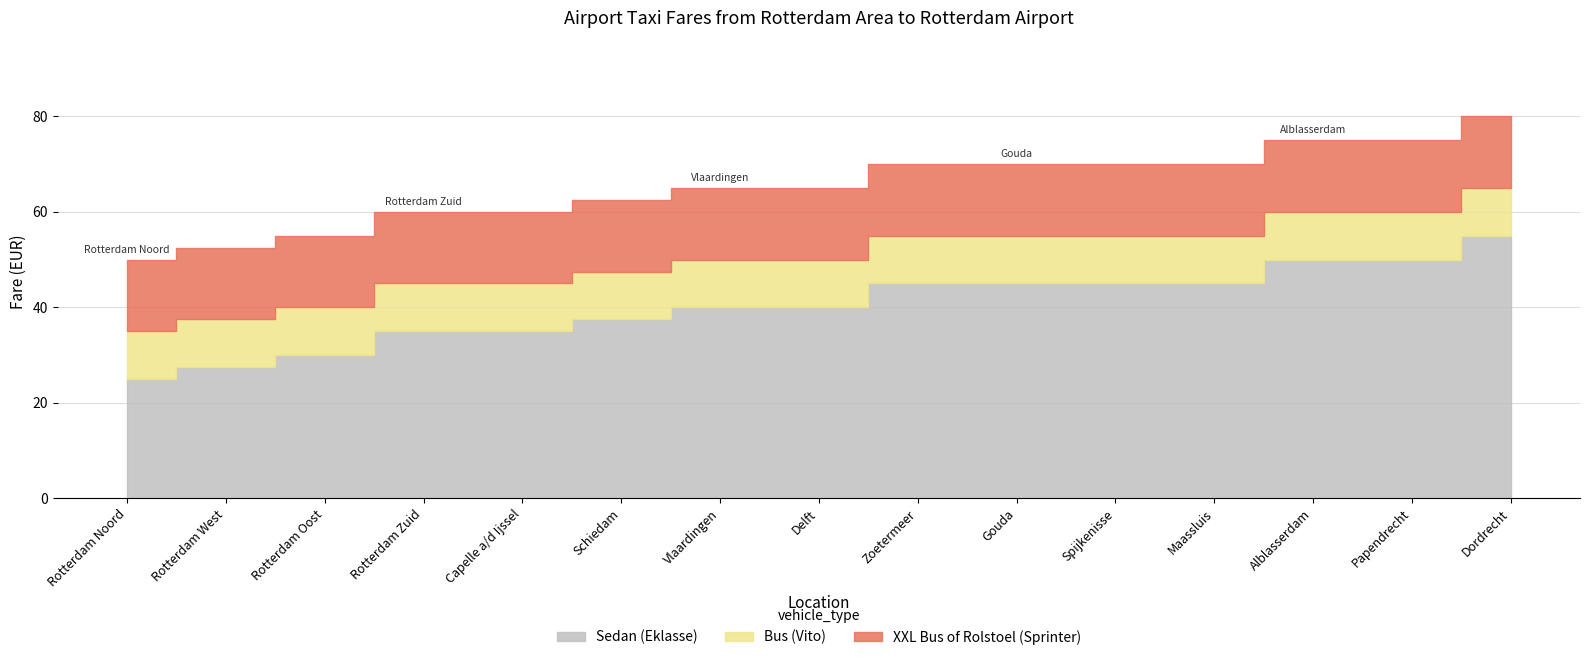

Reading left to right, what are all the values shown in this chart?

Sedan (Eklasse): Rotterdam Noord=25.0	Rotterdam West=27.5	Rotterdam Oost=30.0	Rotterdam Zuid=35.0	Capelle a/d Ijssel=35.0	Schiedam=37.5	Vlaardingen=40.0	Delft=40.0	Zoetermeer=45.0	Gouda=45.0	Spijkenisse=45.0	Maassluis=45.0	Alblasserdam=50.0	Papendrecht=50.0	Dordrecht=55.0
Bus (Vito): Rotterdam Noord=35.0	Rotterdam West=37.5	Rotterdam Oost=40.0	Rotterdam Zuid=45.0	Capelle a/d Ijssel=45.0	Schiedam=47.5	Vlaardingen=50.0	Delft=50.0	Zoetermeer=55.0	Gouda=55.0	Spijkenisse=55.0	Maassluis=55.0	Alblasserdam=60.0	Papendrecht=60.0	Dordrecht=65.0
XXL Bus of Rolstoel (Sprinter): Rotterdam Noord=50.0	Rotterdam West=52.5	Rotterdam Oost=55.0	Rotterdam Zuid=60.0	Capelle a/d Ijssel=60.0	Schiedam=62.5	Vlaardingen=65.0	Delft=65.0	Zoetermeer=70.0	Gouda=70.0	Spijkenisse=70.0	Maassluis=70.0	Alblasserdam=75.0	Papendrecht=75.0	Dordrecht=80.0